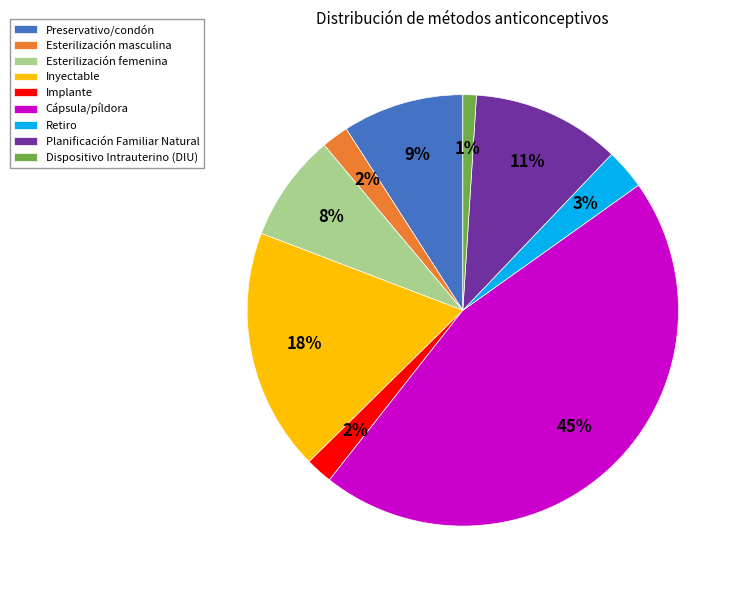

To the nearest percent, what is the difference between the largest and smallest slice percentages?

44%